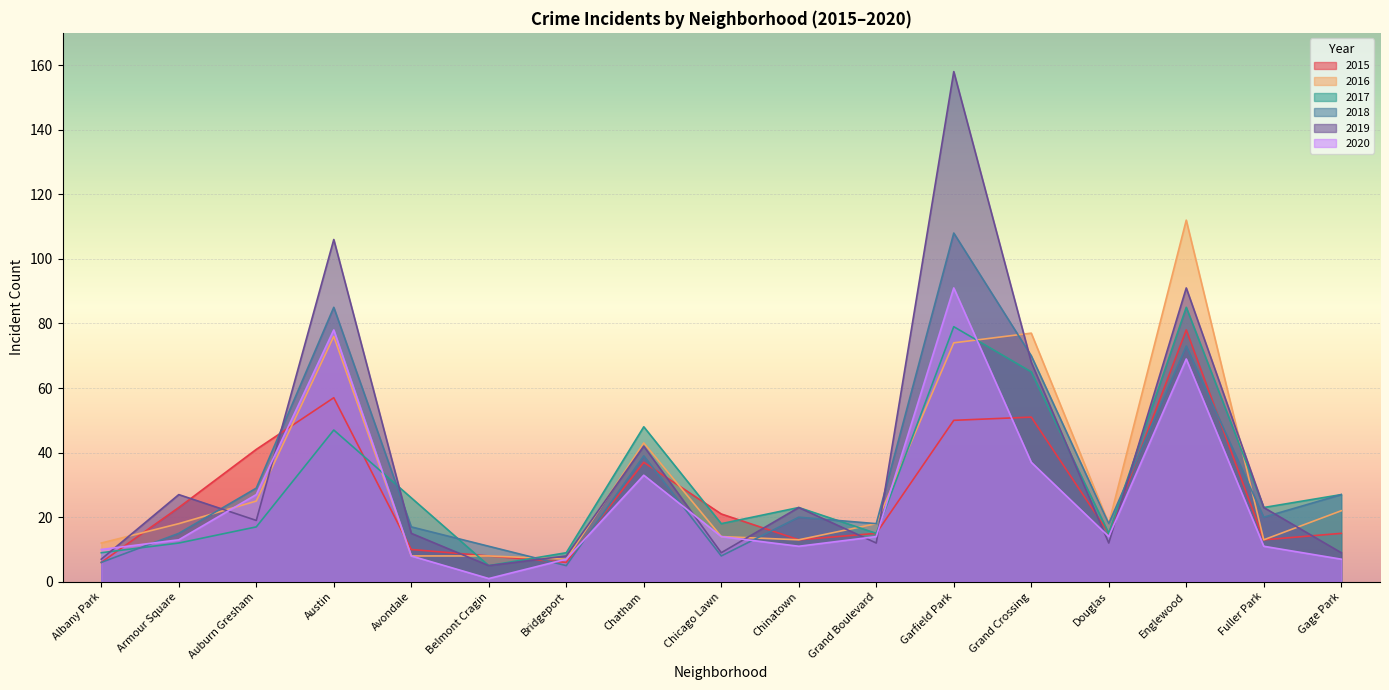

List the labels in order of 2019 value, smallest first.

Belmont Cragin, Albany Park, Bridgeport, Chicago Lawn, Gage Park, Grand Boulevard, Douglas, Avondale, Auburn Gresham, Chinatown, Fuller Park, Armour Square, Chatham, Grand Crossing, Englewood, Austin, Garfield Park